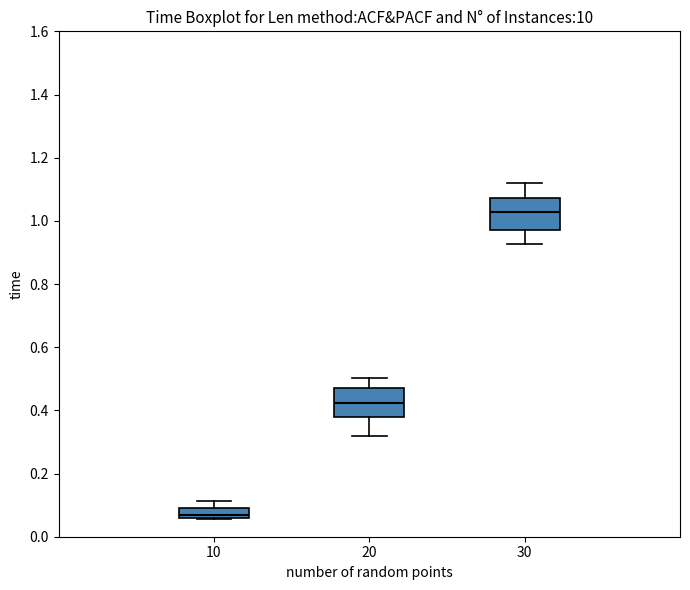

Which box's median line is the highest?

30